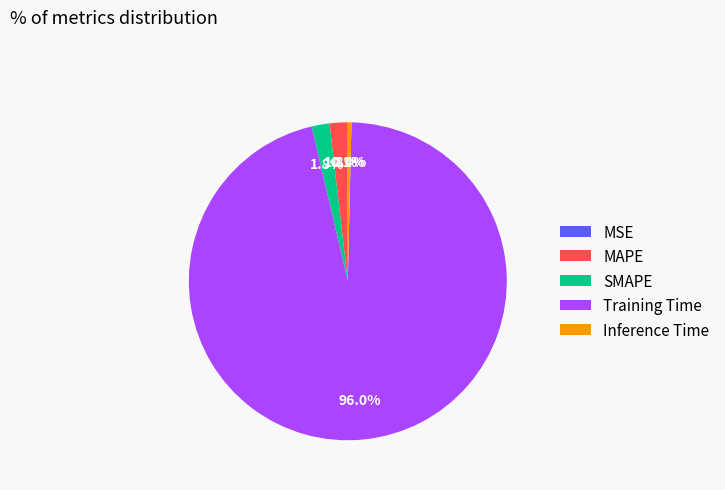

Which category accounts for the majority?

Training Time